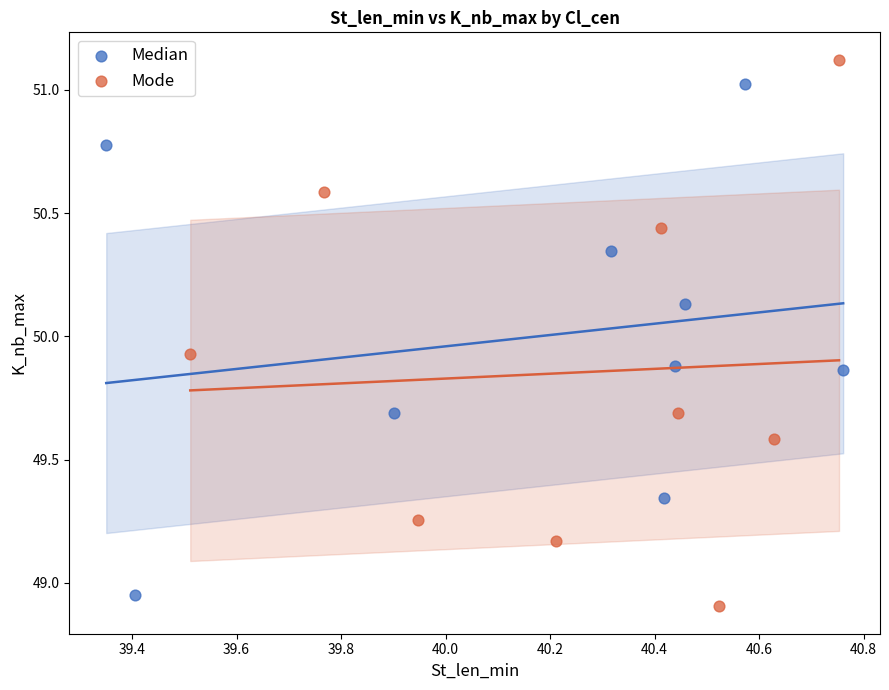

Which series has the widest spread of Y values?

Mode